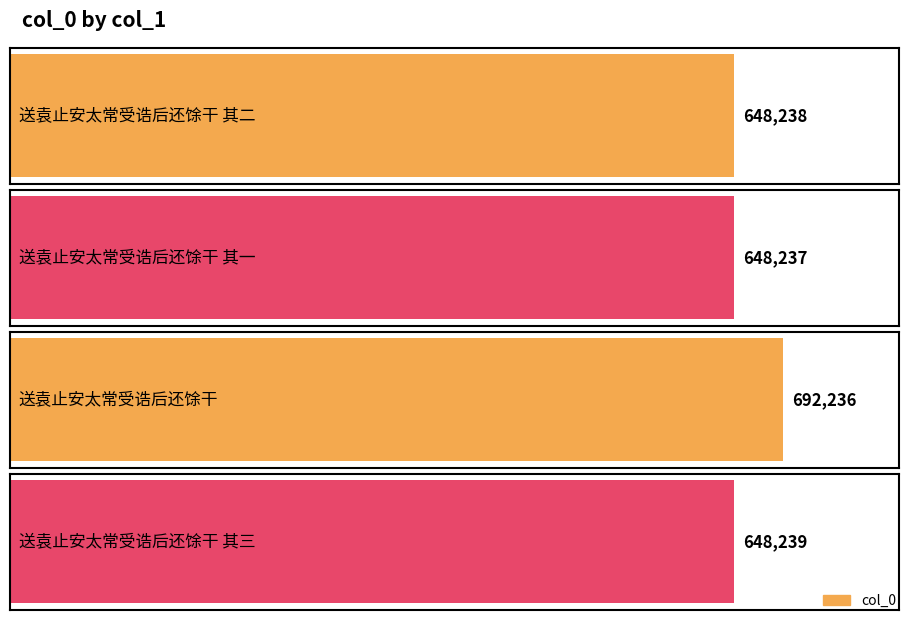

Reading left to right, extract all data points from this chart.

送袁止安太常受诰后还馀干 其二=648238	送袁止安太常受诰后还馀干 其一=648237	送袁止安太常受诰后还馀干=692236	送袁止安太常受诰后还馀干 其三=648239